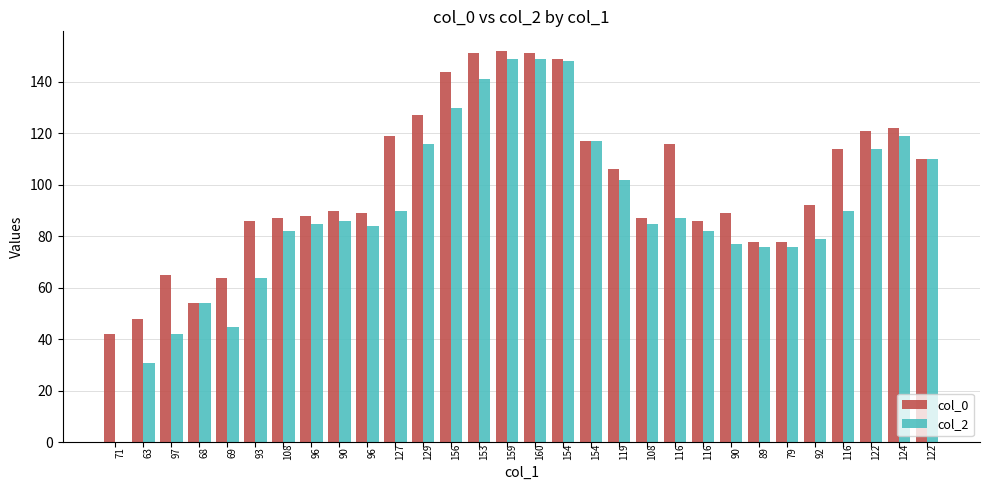

What is the label of the 1st bar from the left?

71